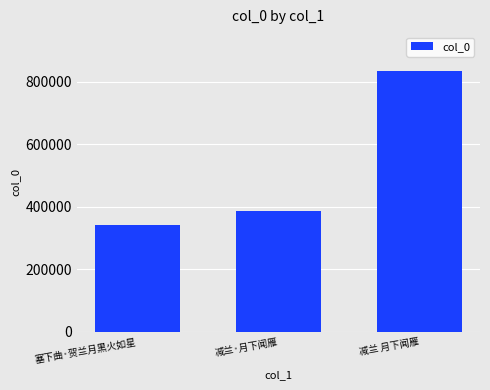

Rank the categories by value from highest to lowest.

减兰 月下闻雁, 减兰·月下闻雁, 塞下曲·贺兰月黑火如星